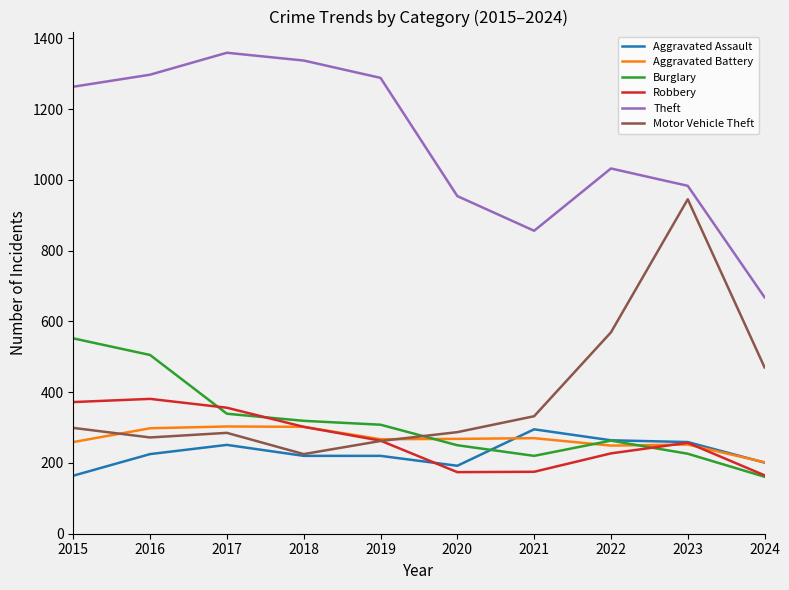

Between 2020 and 2023, which series saw the biggest shift?

Motor Vehicle Theft